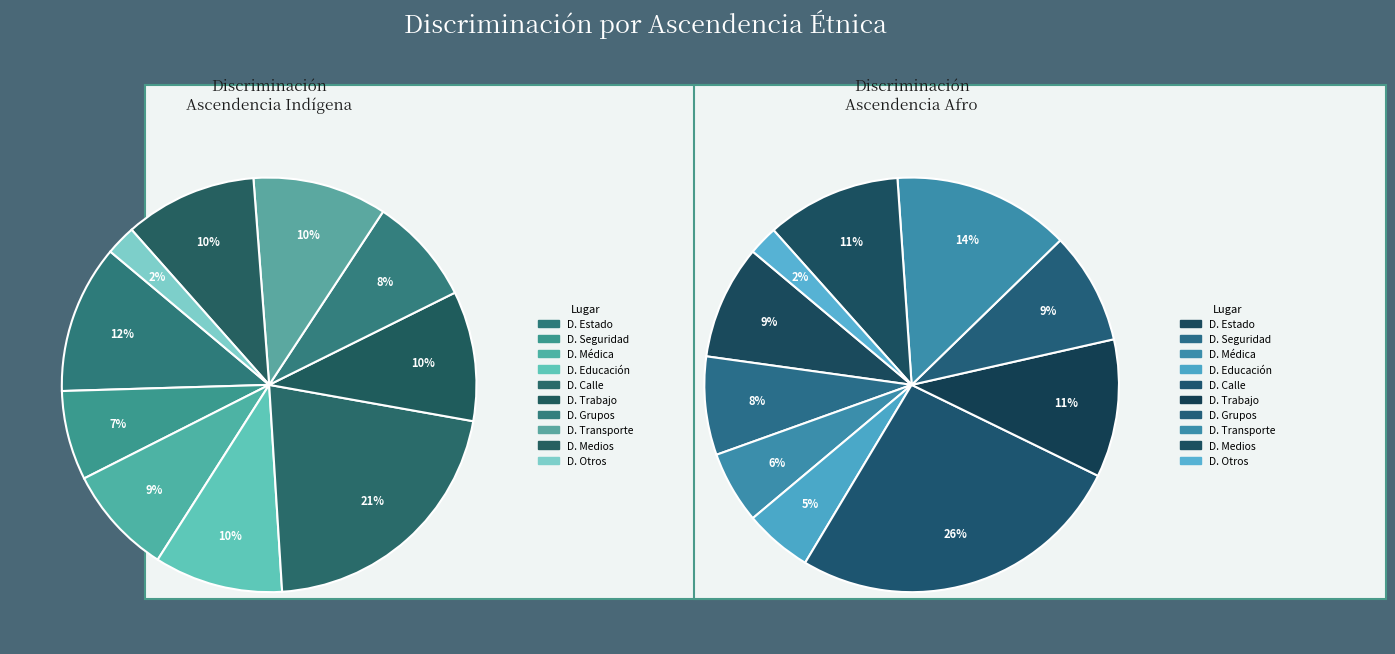

Is Discriminación en otros espacios the majority of the pie?

No